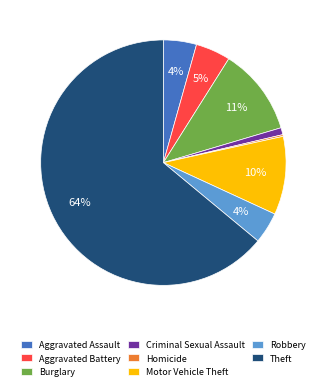

What is the majority slice?

Theft